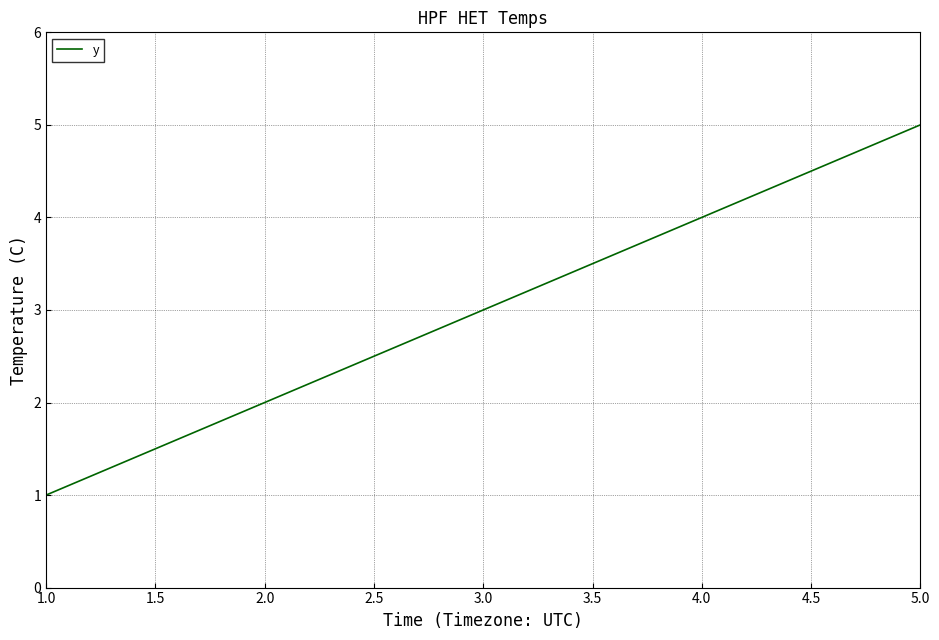

Which has a higher value, 3.0 or 1.0?

3.0